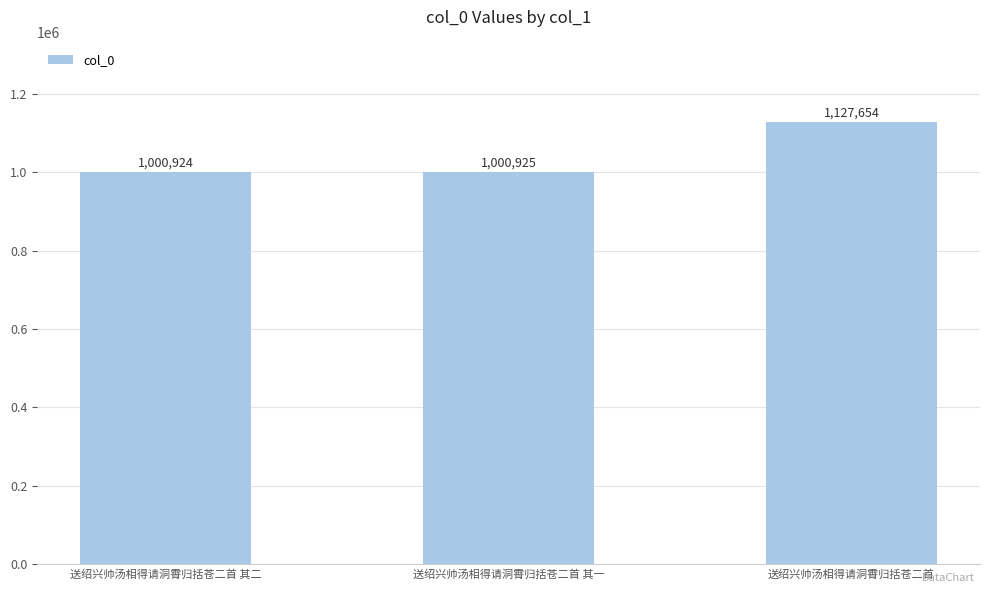

Count the number of categories in the chart.

3